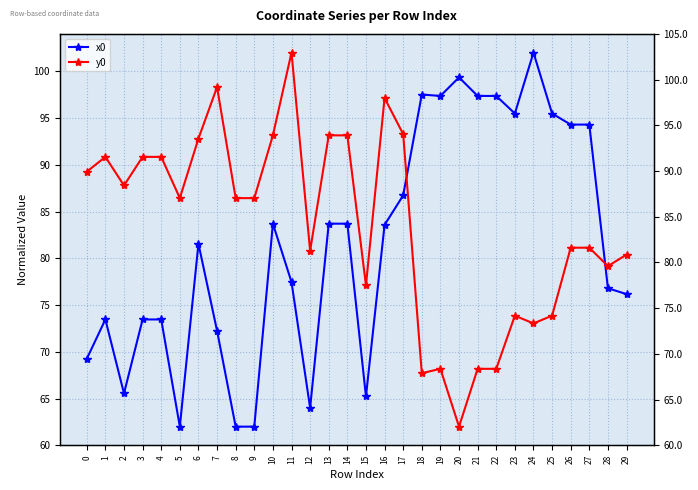

How many interior local valleys does the x0 series have?

6